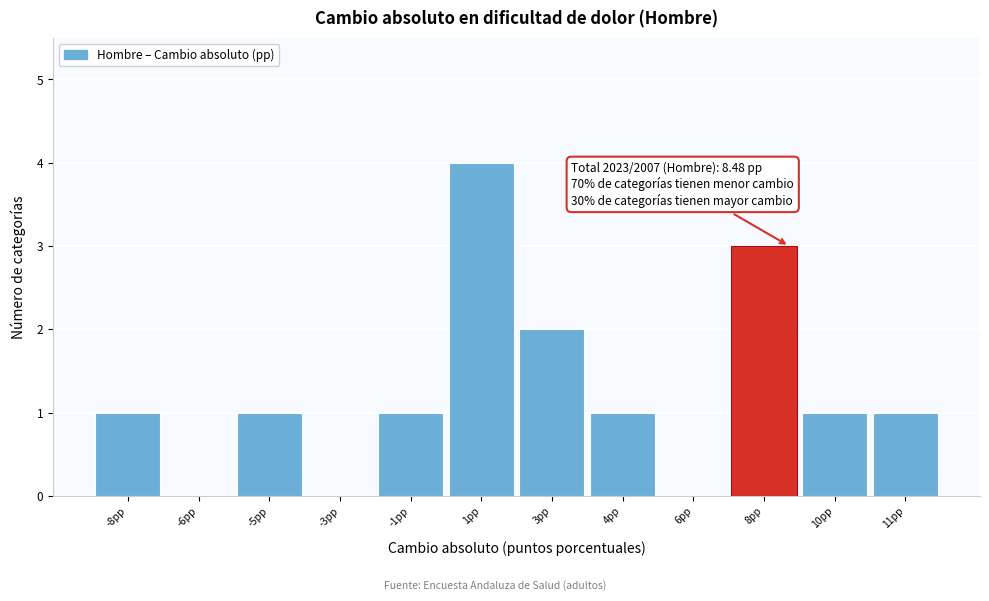

Reading right to left, extract all data points from this chart.

11pp=1	10pp=1	8pp=3	6pp=0	4pp=1	3pp=2	1pp=4	-1pp=1	-3pp=0	-5pp=1	-6pp=0	-8pp=1